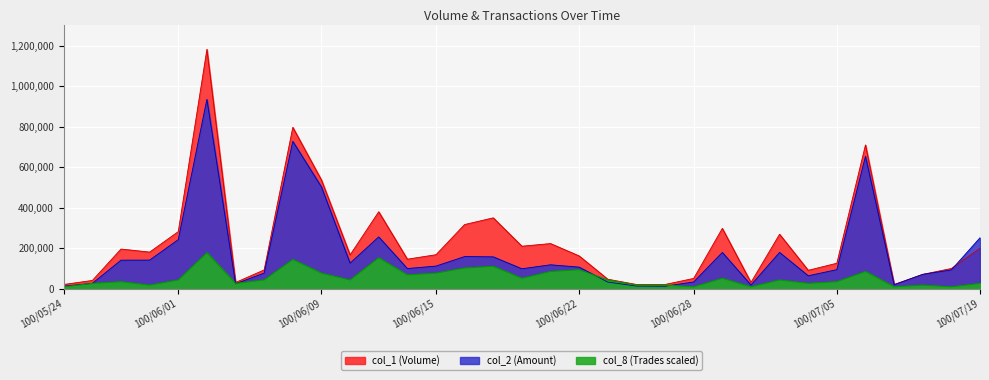

At 100/06/07, list the series in order from smallest to largest.

col_8, col_2, col_1